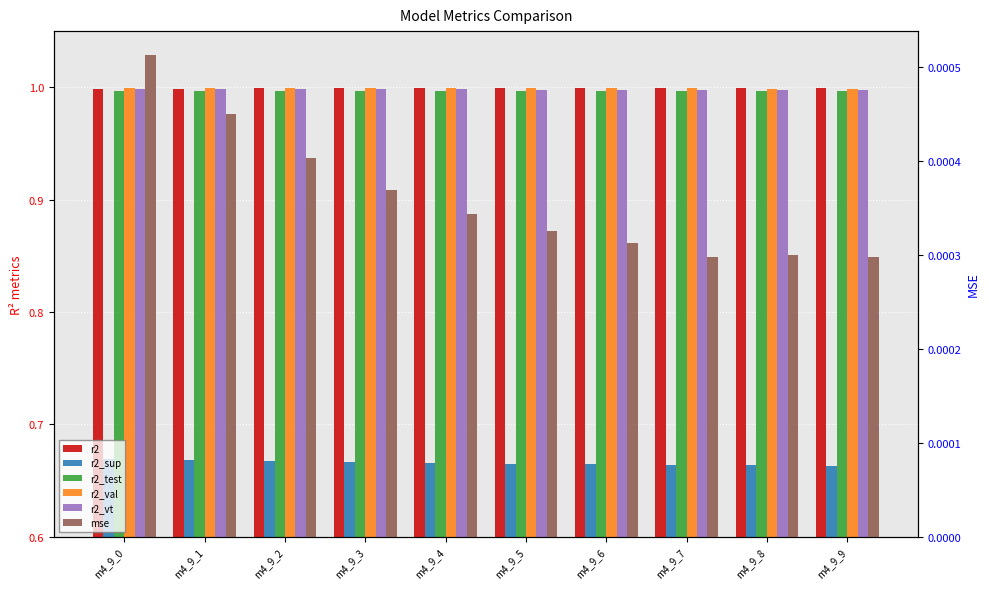

What is the maximum value shown in the chart?

1.0